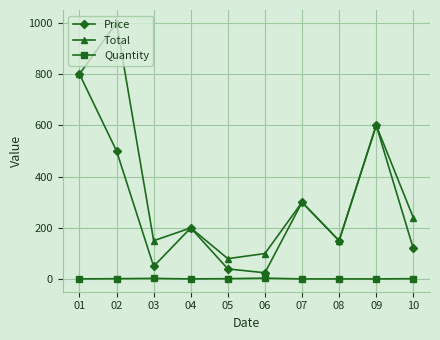

How many lines are shown in the chart?

3